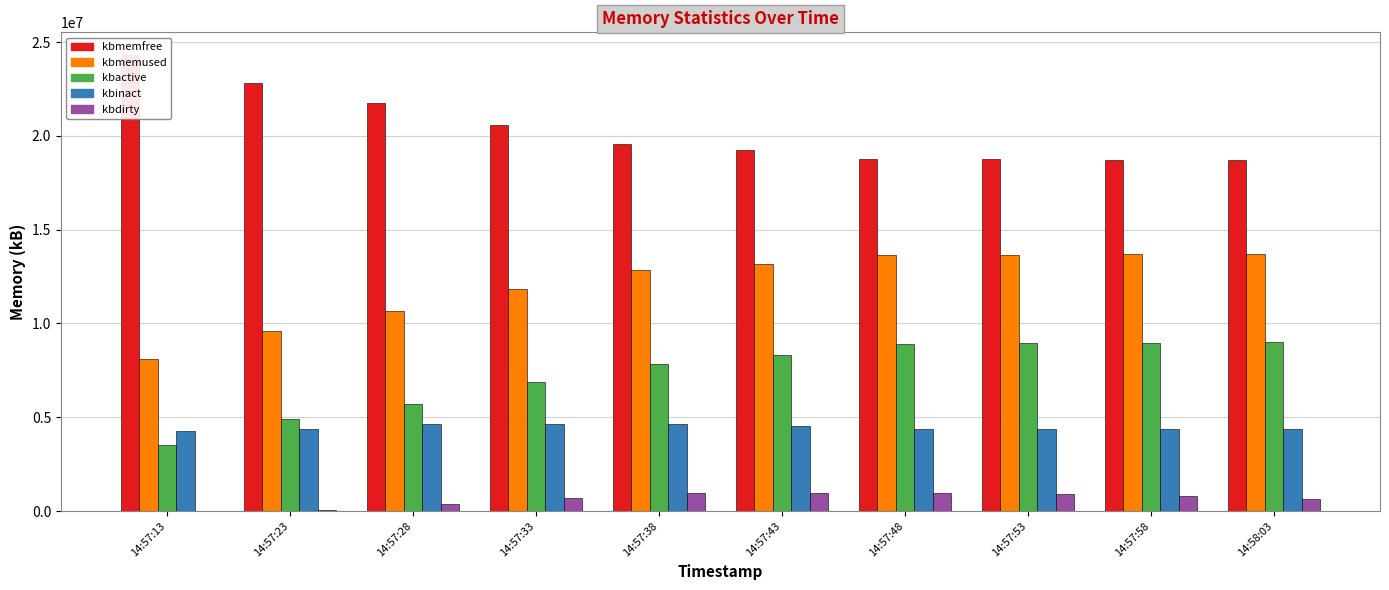

Are the bars horizontal?

No